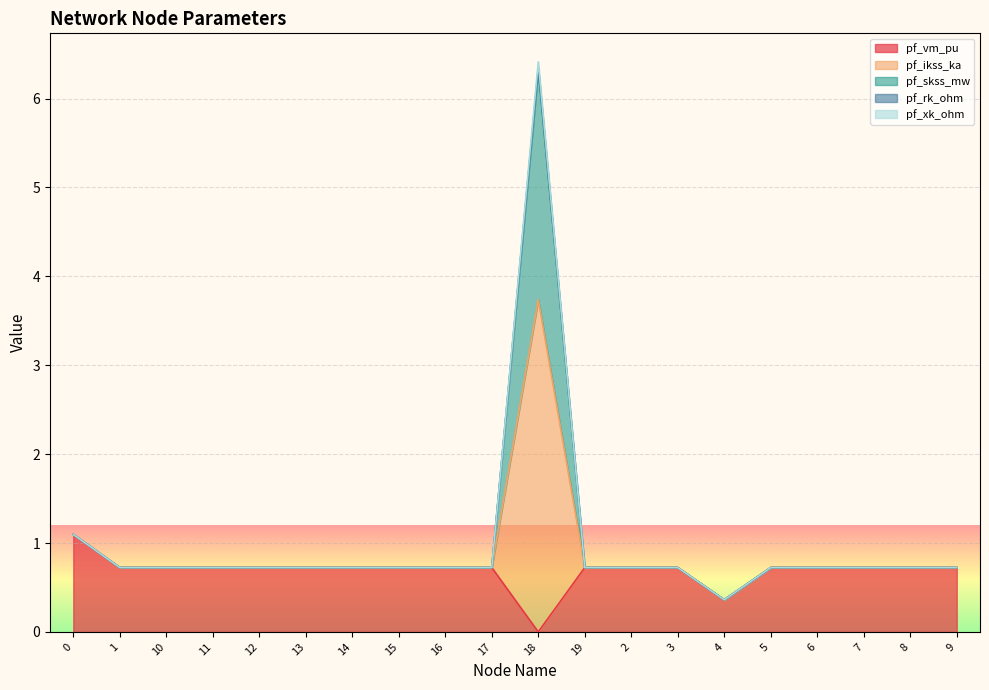

At which label does pf_vm_pu reach its minimum?

18